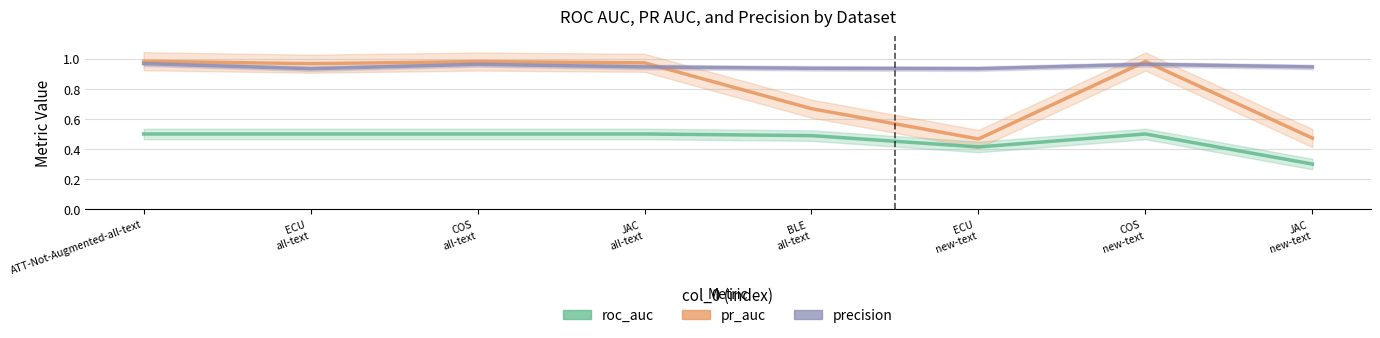

What is the difference between the maximum and minimum values in the roc_auc series?

0.2